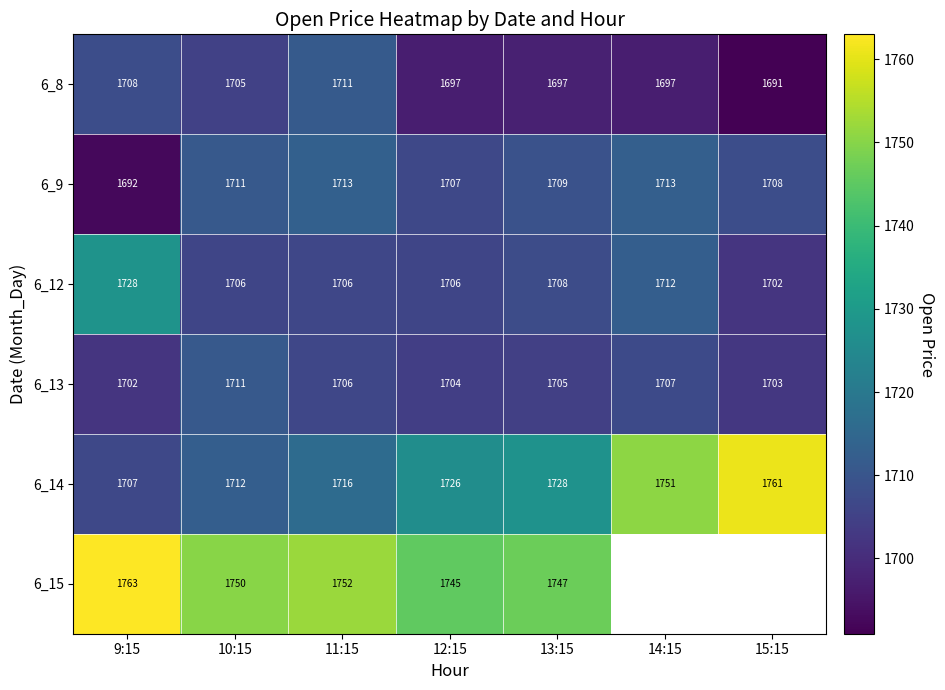

Is it true that 6_13 equals 1705 at 13:15?

True